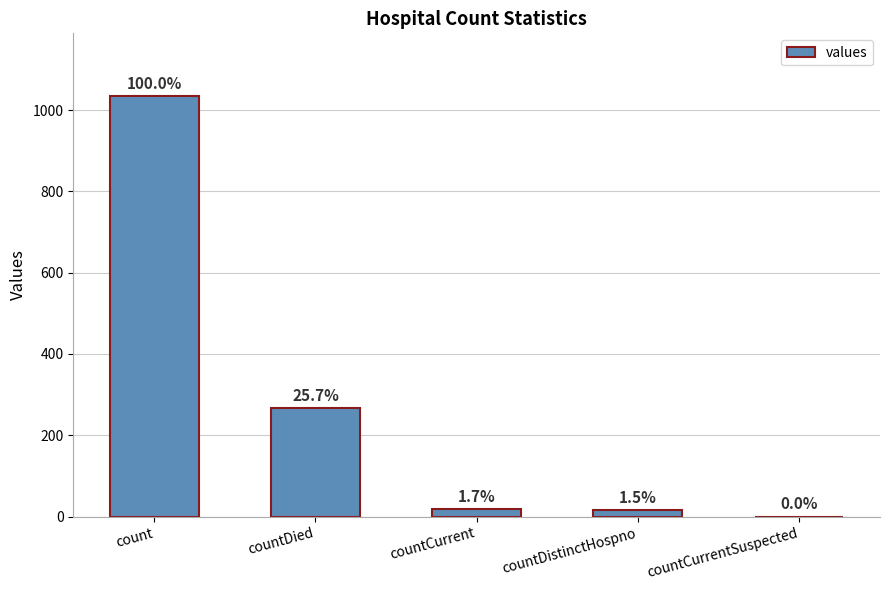

What position from the right is count?

5